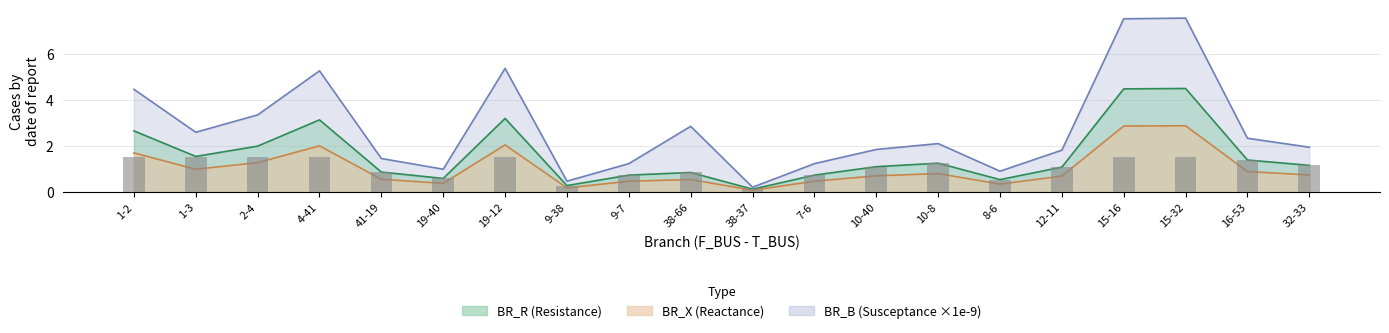

At how many categories does at least one series exceed 1?

16